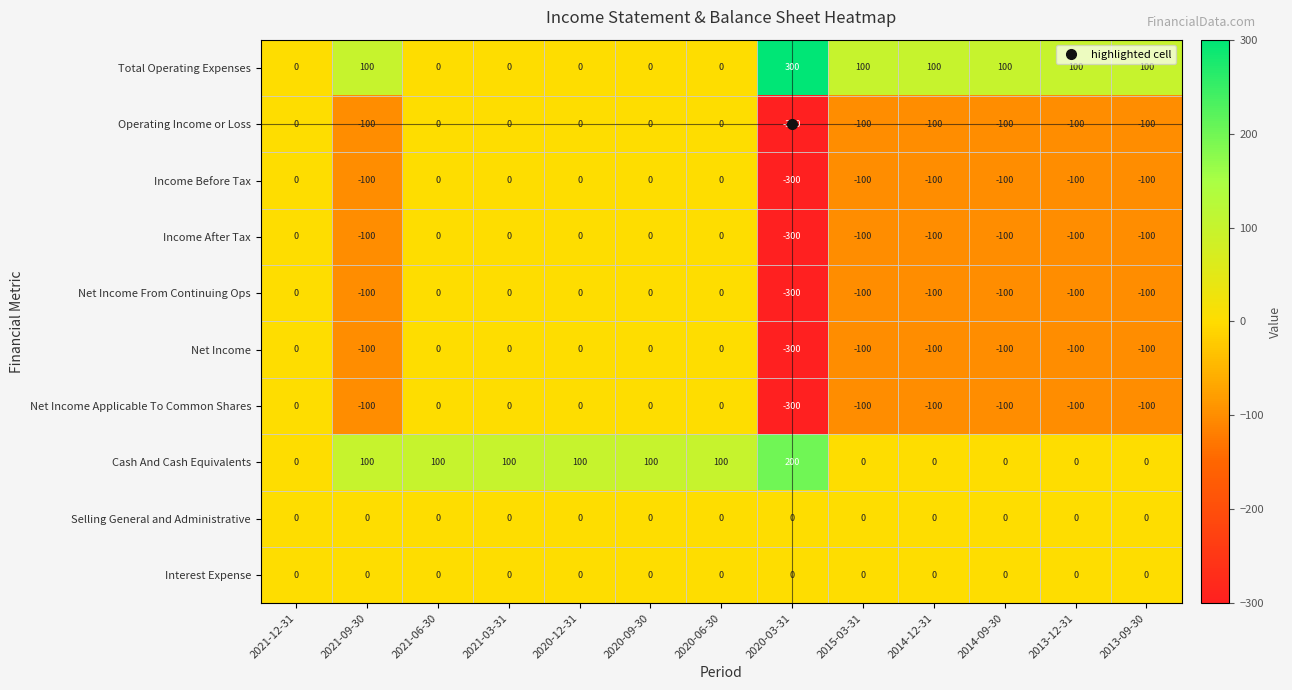

What is the total value across all series at 2014-12-31?

-500